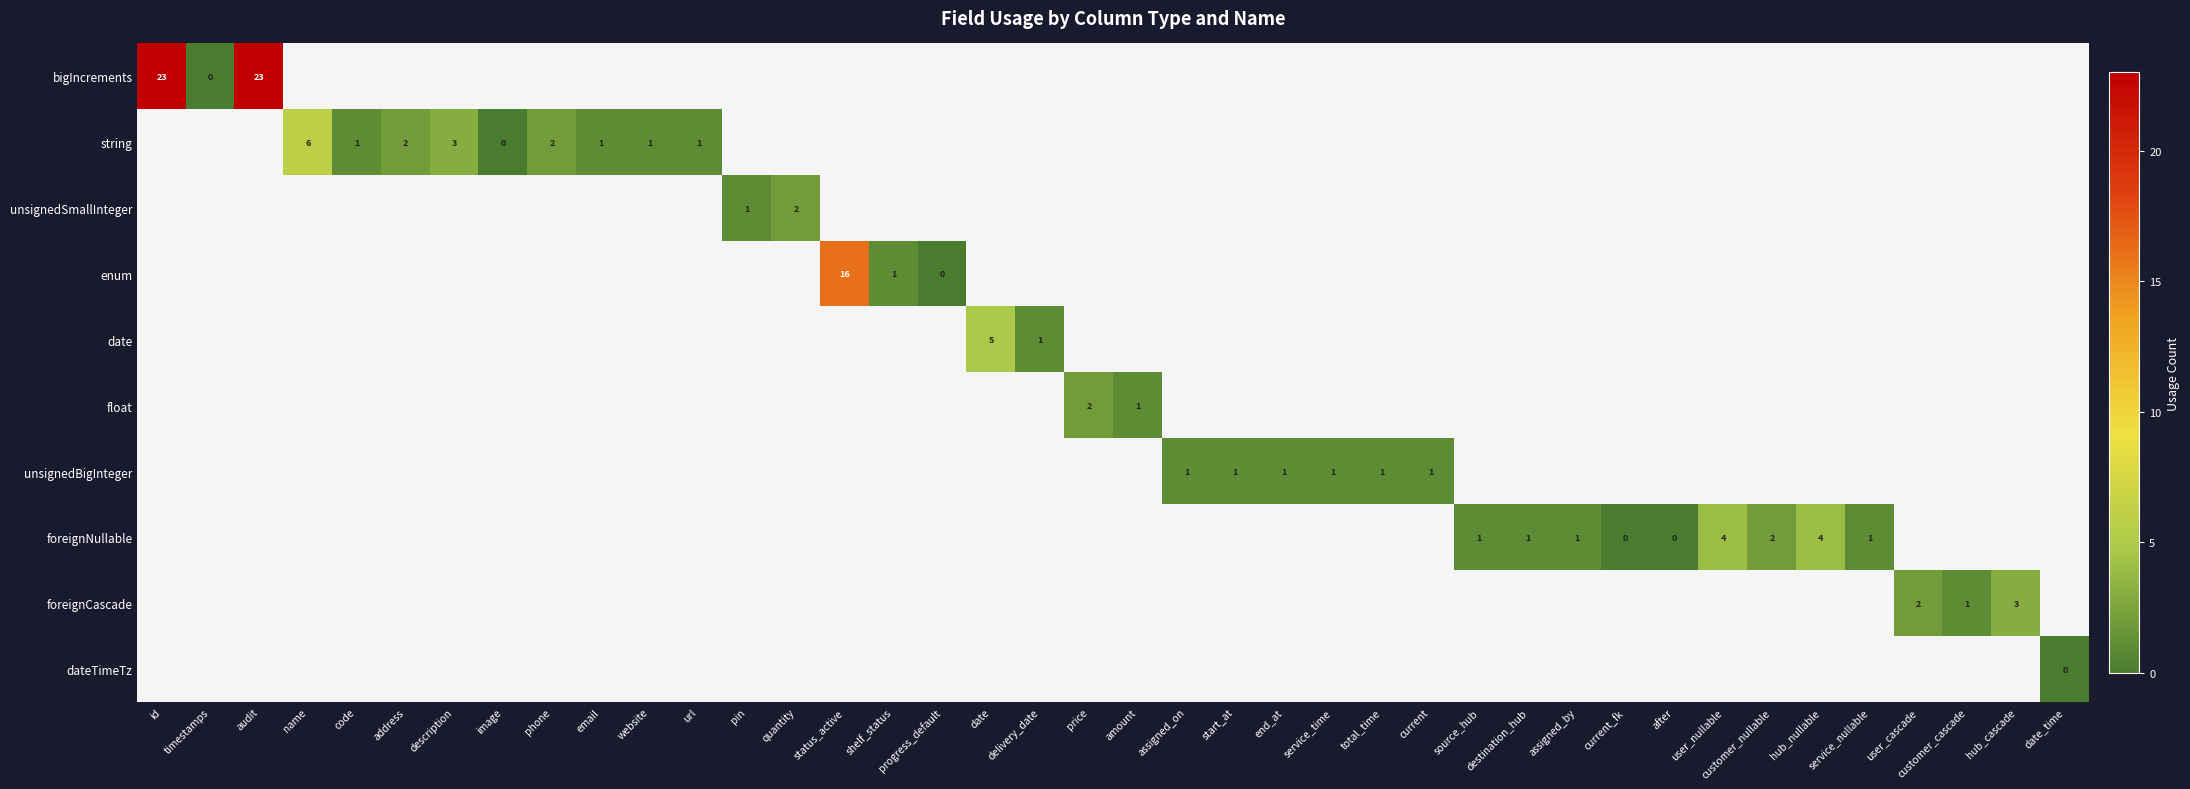

True or false: unsignedBigInteger has a value of 1 at start_at.

True